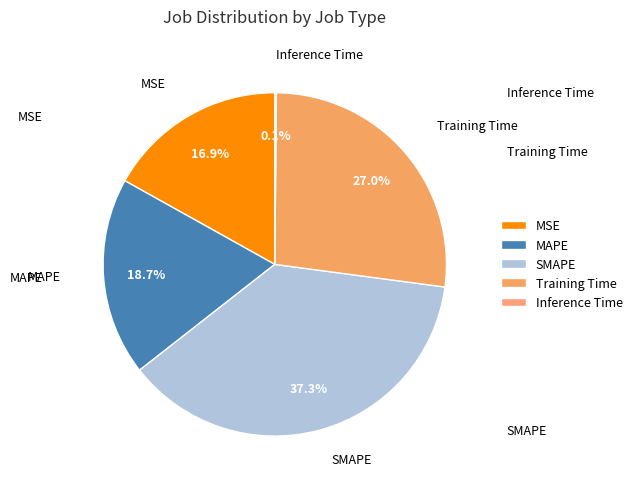

What is the largest slice in the pie chart?

SMAPE